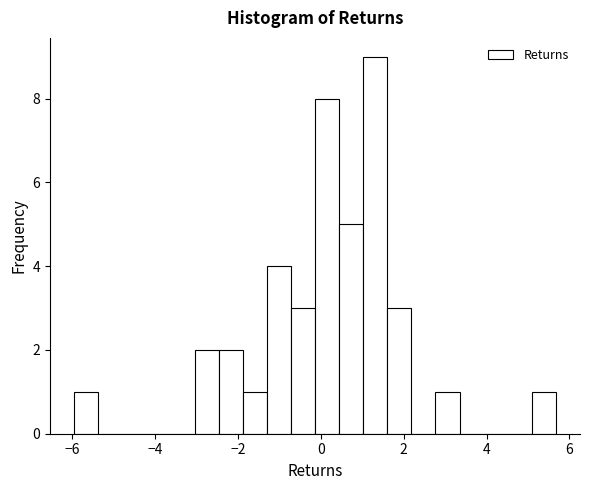

Around what value on the x-axis is the tallest bar? Give the approximate position of its centre, as read against the axis.

1.4